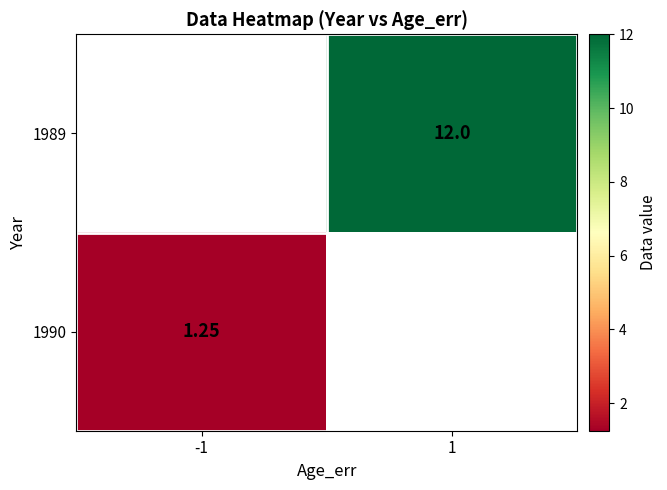

Is the value of 1989 at 1 greater than the value of 1990 at 1?

No